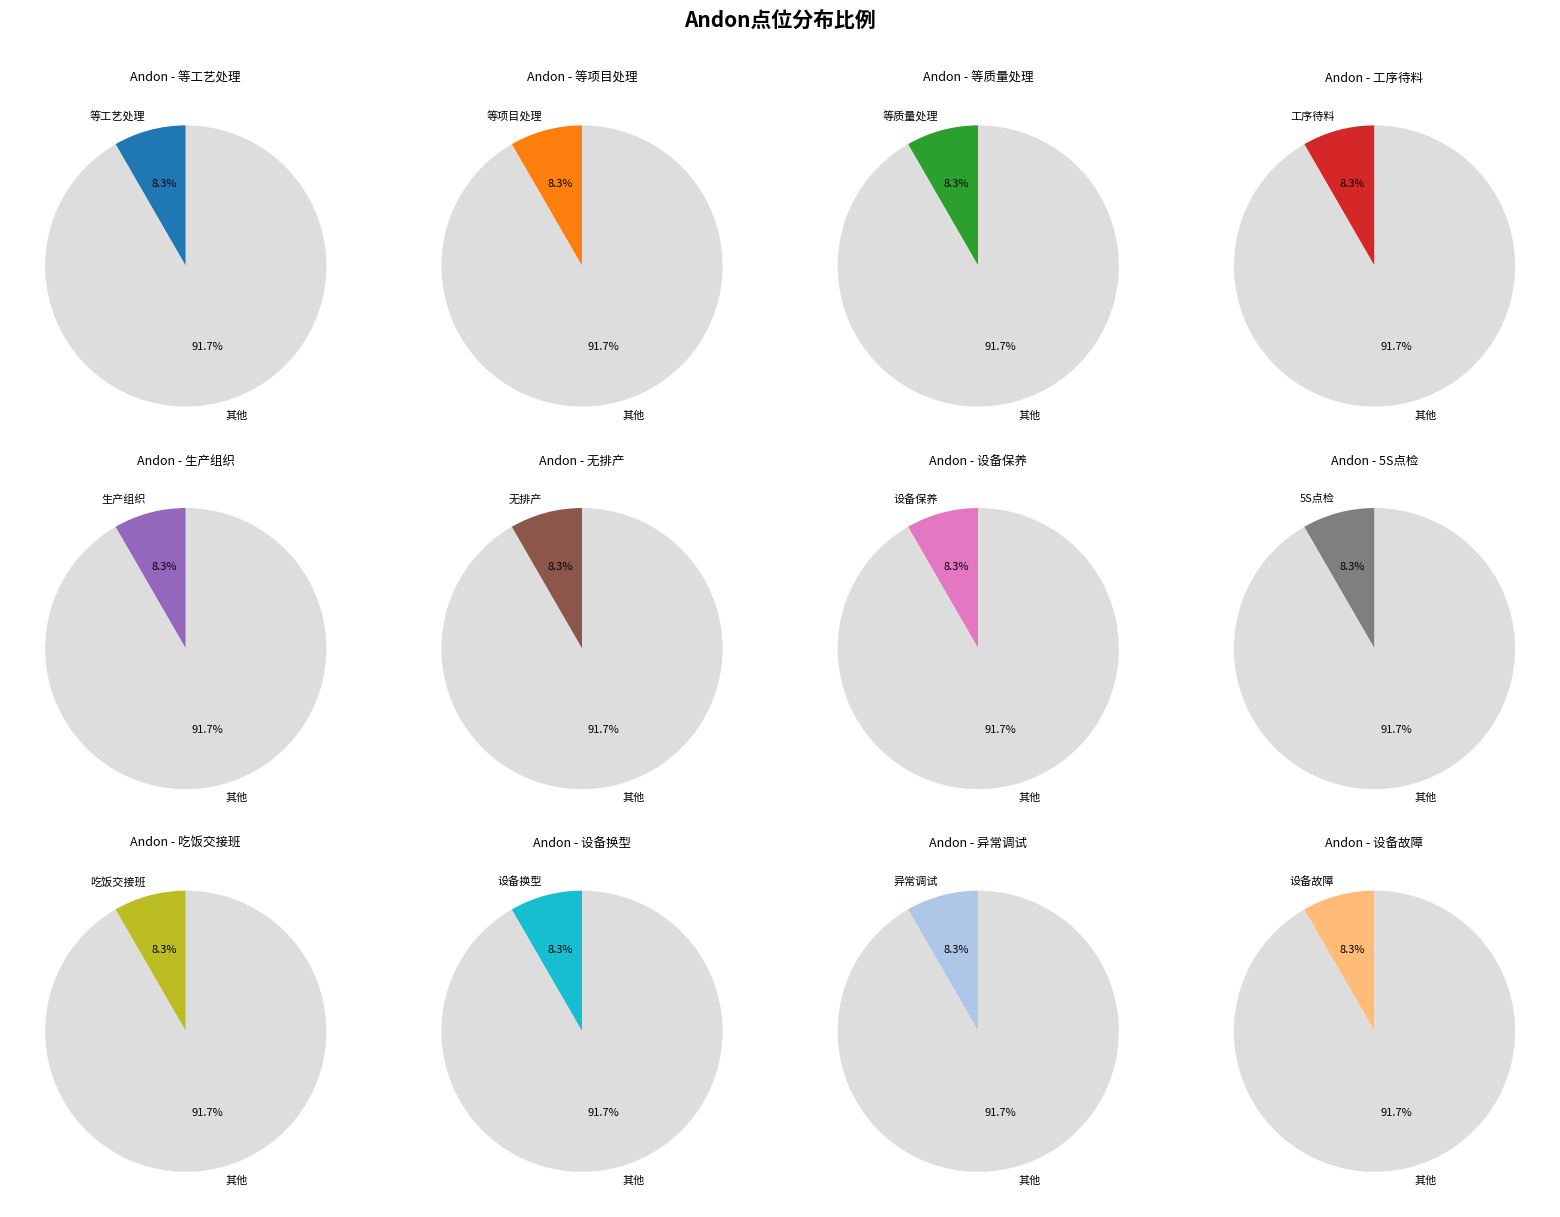

How many segments does this pie chart have?

12